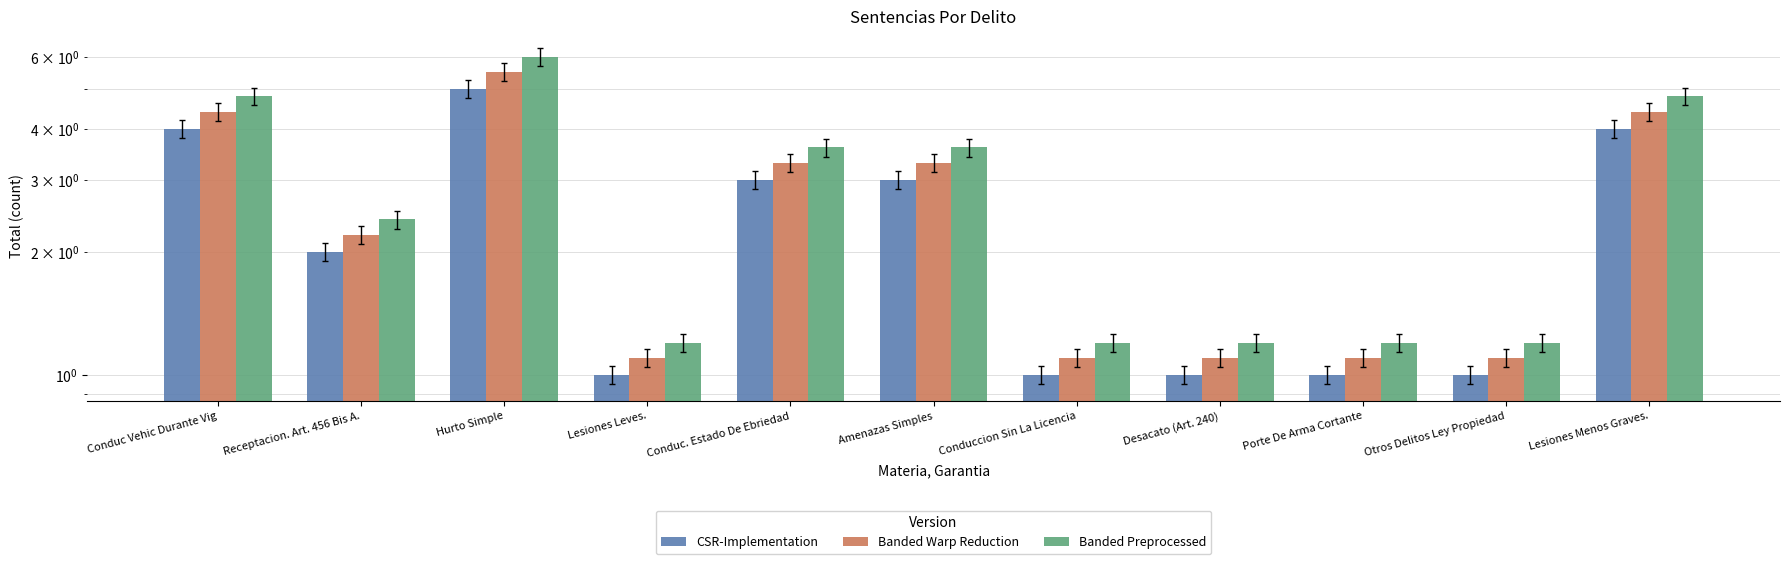

Rank the categories by CSR-Implementation value from lowest to highest.

Lesiones Leves., Conduccion Sin La Licencia, Desacato (Art. 240), Porte De Arma Cortante, Otros Delitos Ley Propiedad, Receptacion. Art. 456 Bis A., Conduc. Estado De Ebriedad, Amenazas Simples, Conduc Vehic Durante Vig, Lesiones Menos Graves., Hurto Simple